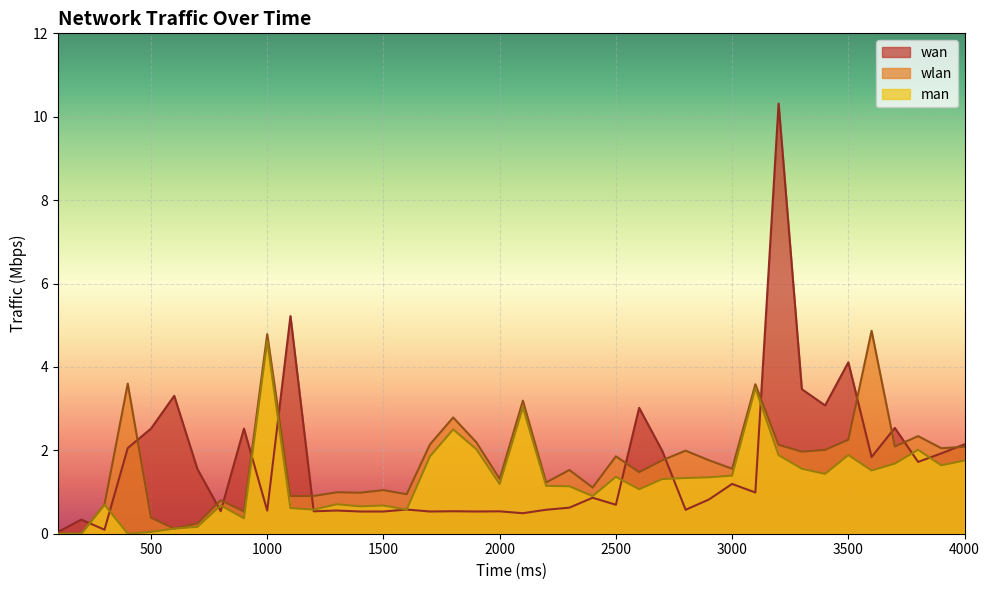

In wlan, how many points are higher than both neighbors (excluding endpoints)?

13